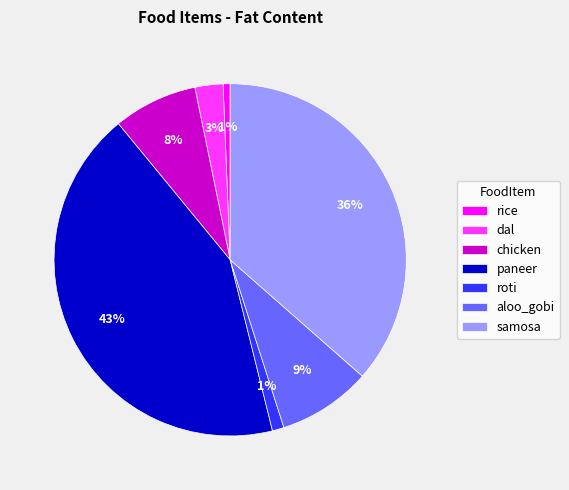

To the nearest percent, what percentage of the pie is aloo_gobi?

9%